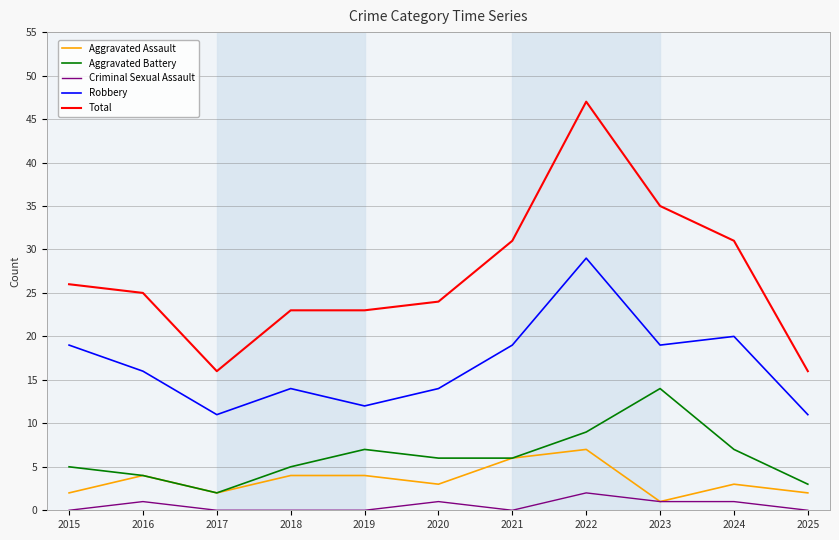

The Total series shows 11 at 2018. True or false?

False